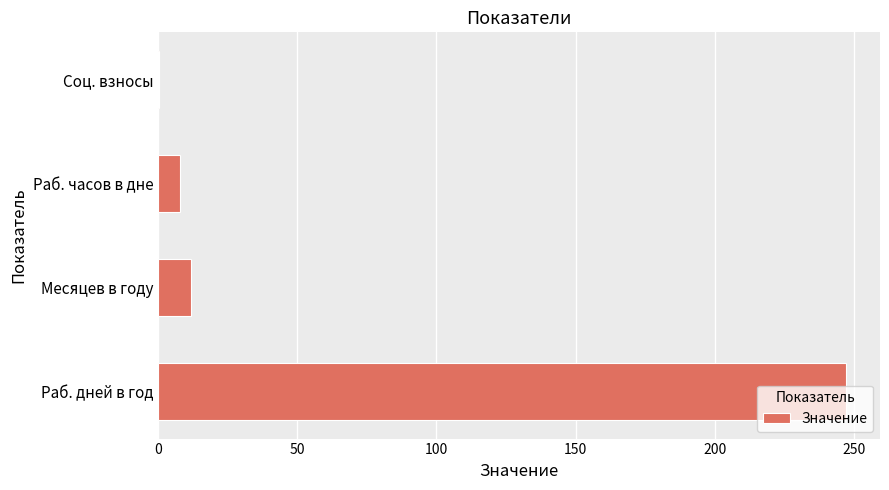

True or false: the data shows 247.0 at Раб. дней в год.

True